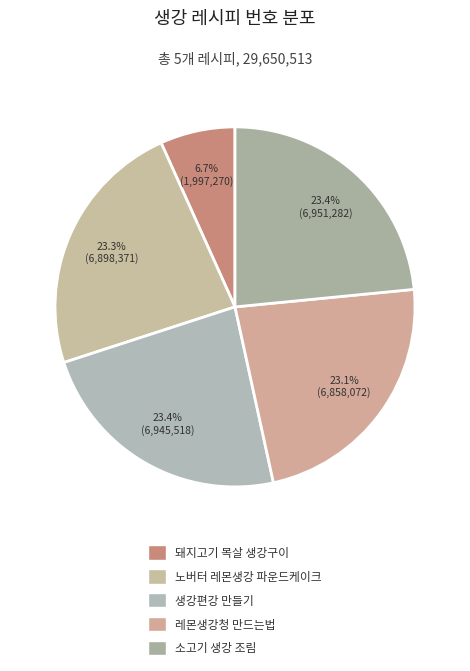

Count the number of slices in the pie.

5